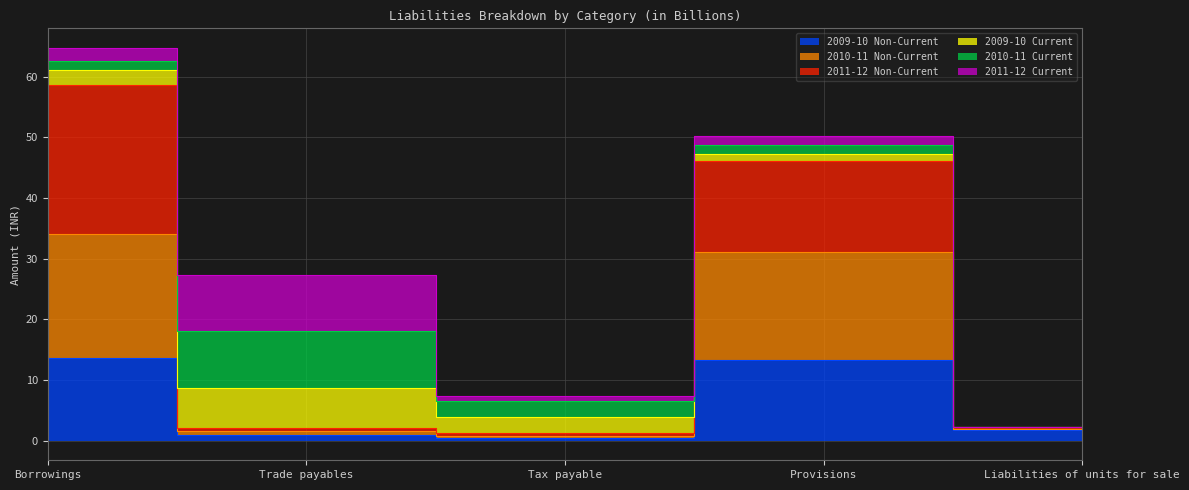

True or false: 2011-12 Non-Current and 2010-11 Non-Current intersect in this chart.

False